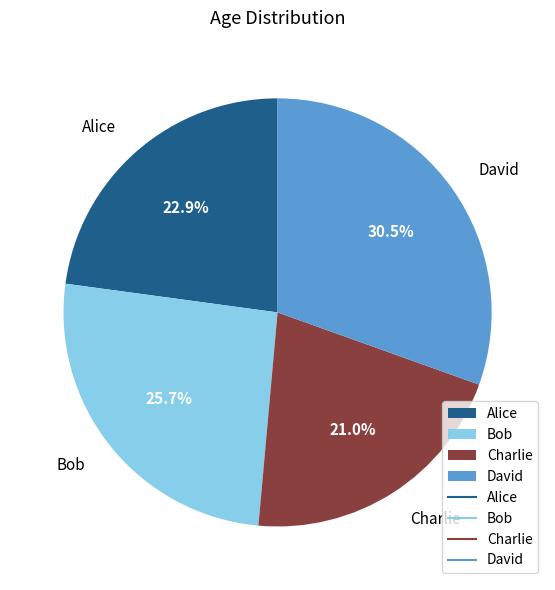

To the nearest percent, what percentage of the pie is Bob?

26%